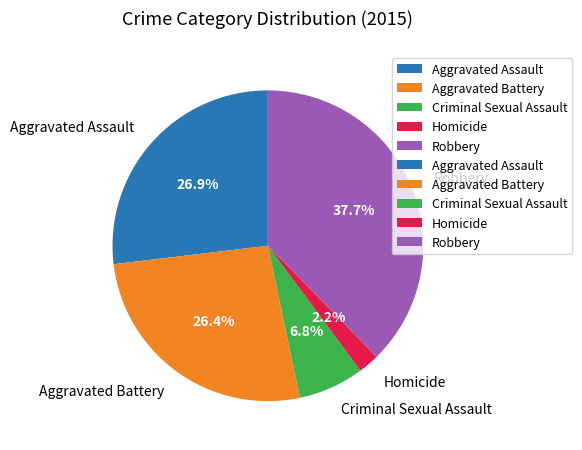

Count the number of slices in the pie.

5